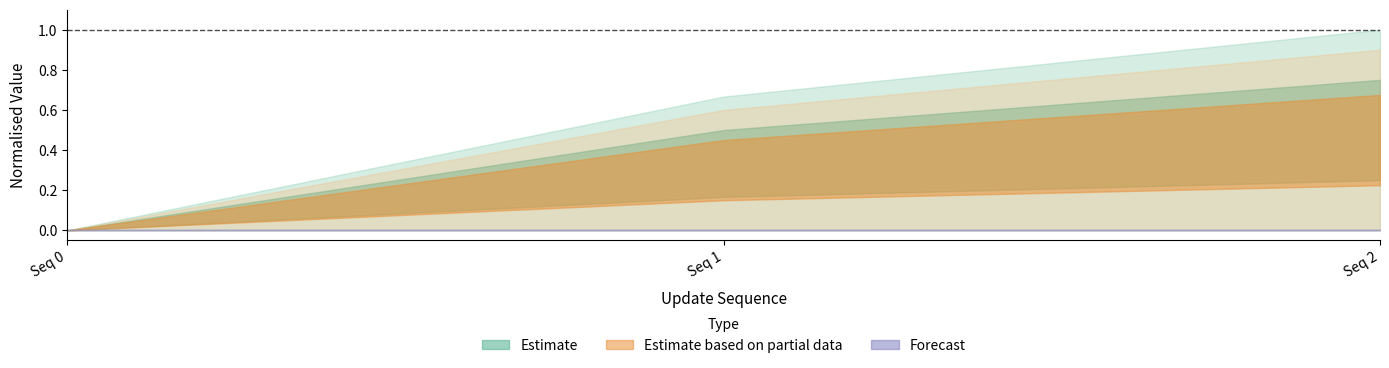

How many lines are shown in the chart?

6